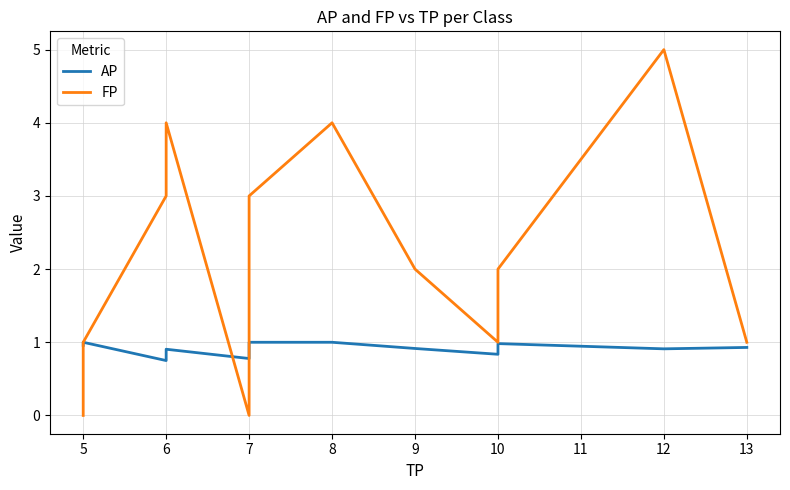

What is the difference between the maximum and minimum values in the FP series?

5.0